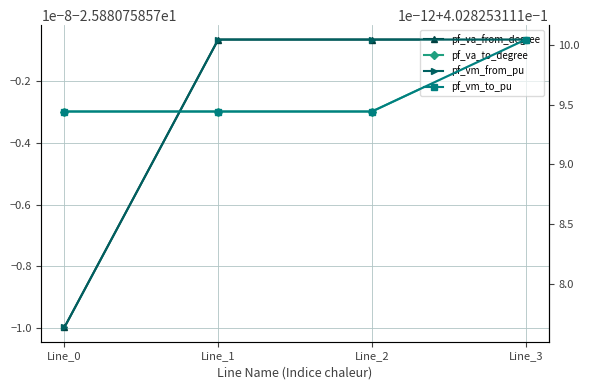

What is the average value of the pf_vm_from_pu series?

0.4